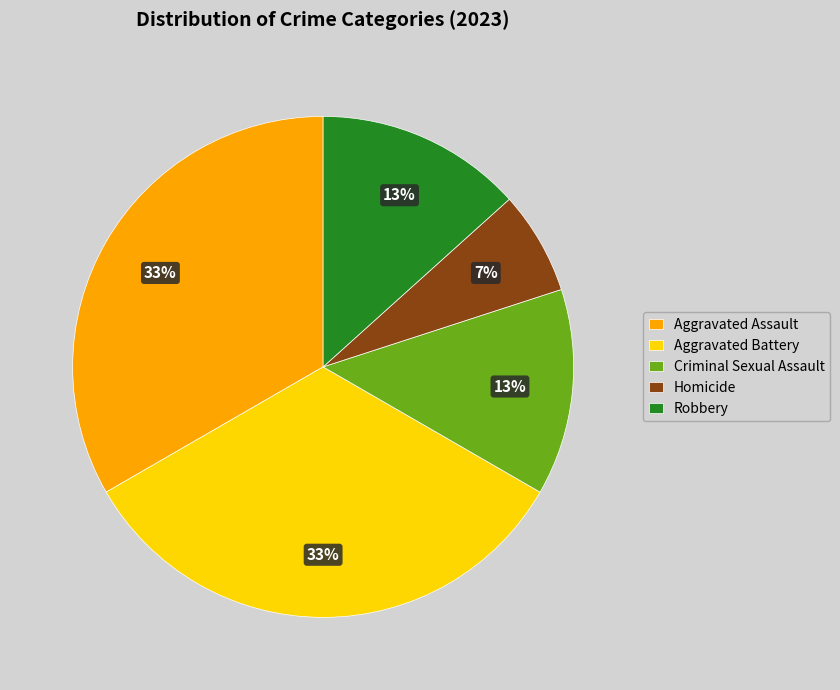

Is it true that Robbery is 13% of the pie?

True